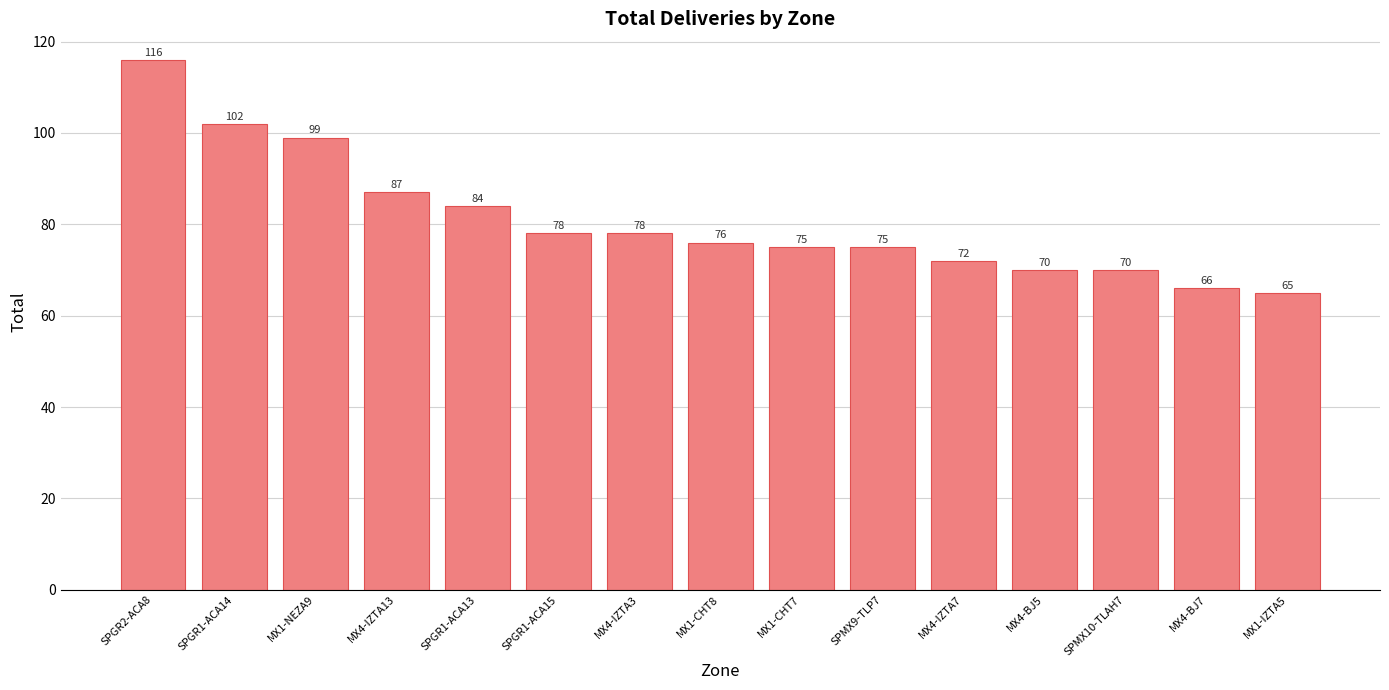

Which category has the lowest value across all series?

MX1-IZTA5